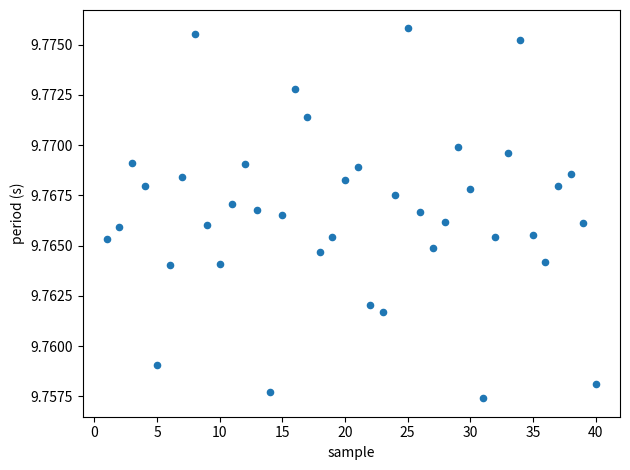

What is the range of X values (max minus min)?

39.0